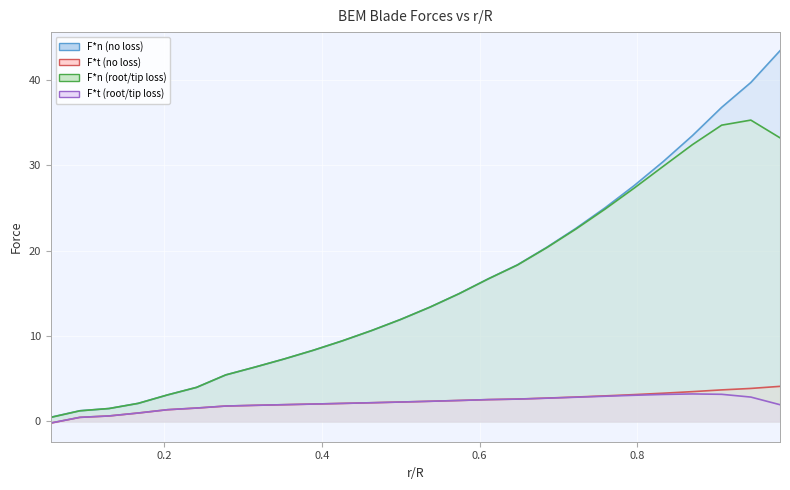

Is it true that F*t (no loss) equals 2.4 at 0.53703704?

True